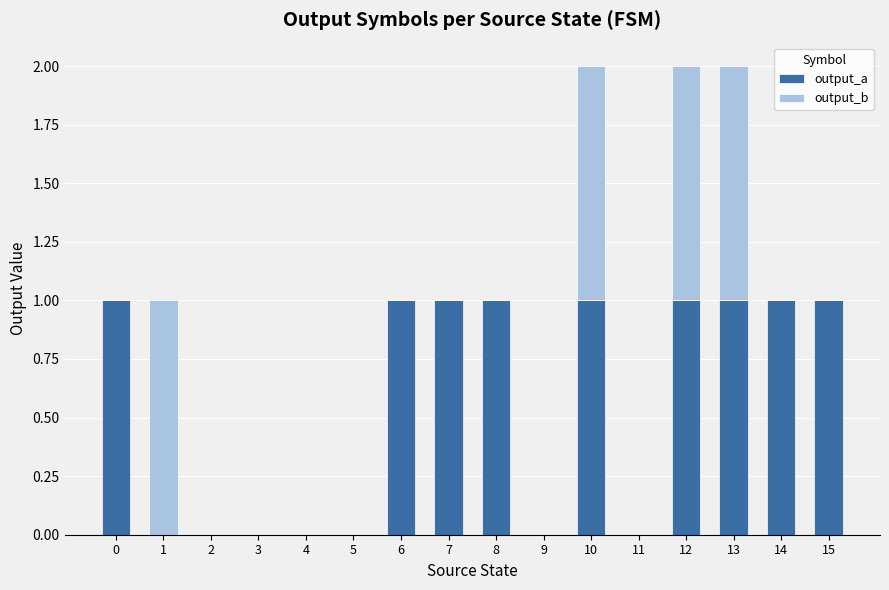

Are the bars grouped side by side (vs. stacked)?

No